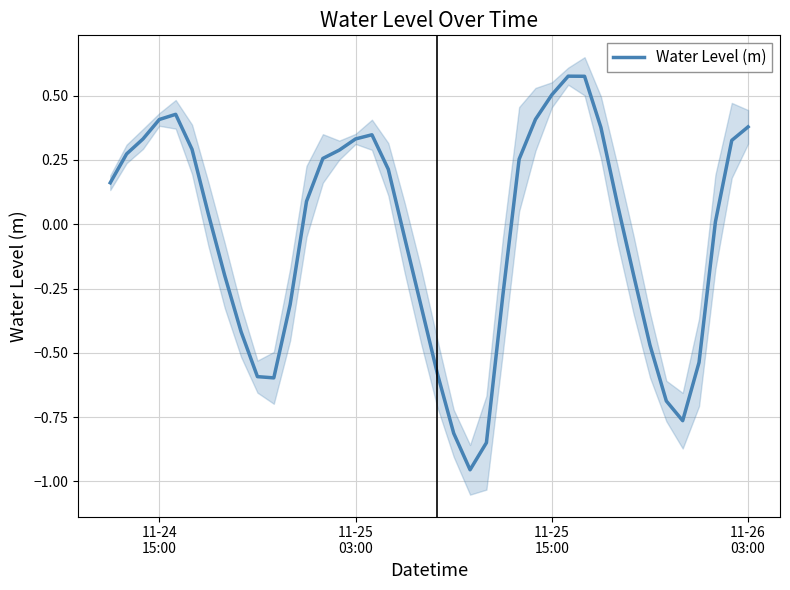

Reading left to right, what are all the values shown in this chart?

0.2	0.3	0.3	0.4	0.4	0.3	0.0	-0.2	-0.4	-0.6	-0.6	-0.3	0.1	0.3	0.3	0.3	0.3	0.2	-0.1	-0.3	-0.6	-0.8	-1.0	-0.8	-0.3	0.3	0.4	0.5	0.6	0.6	0.4	0.1	-0.2	-0.5	-0.7	-0.8	-0.5	0.0	0.3	0.4